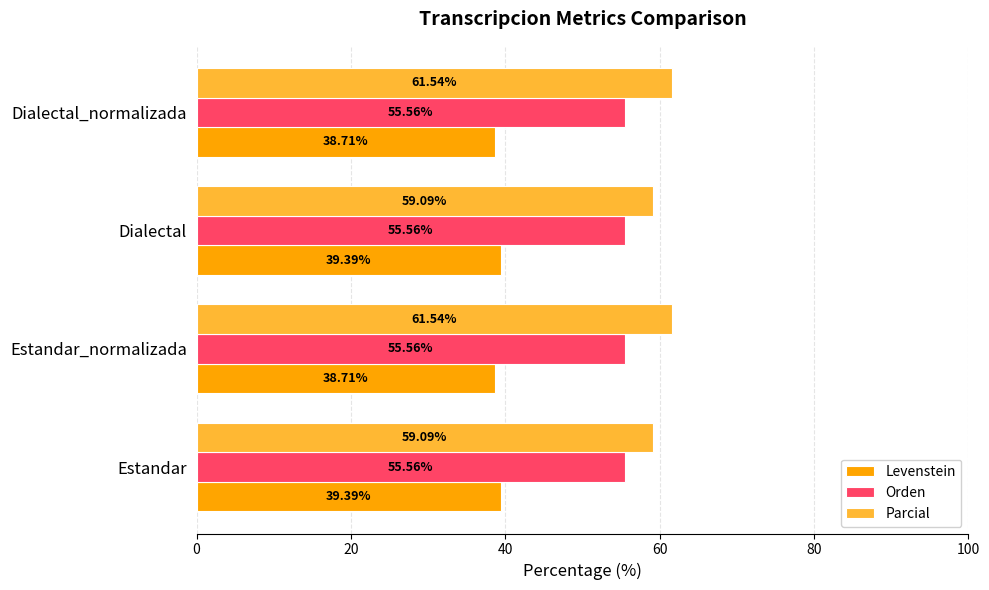

List the series in order of their peak value, highest first.

Parcial, Orden, Levenstein